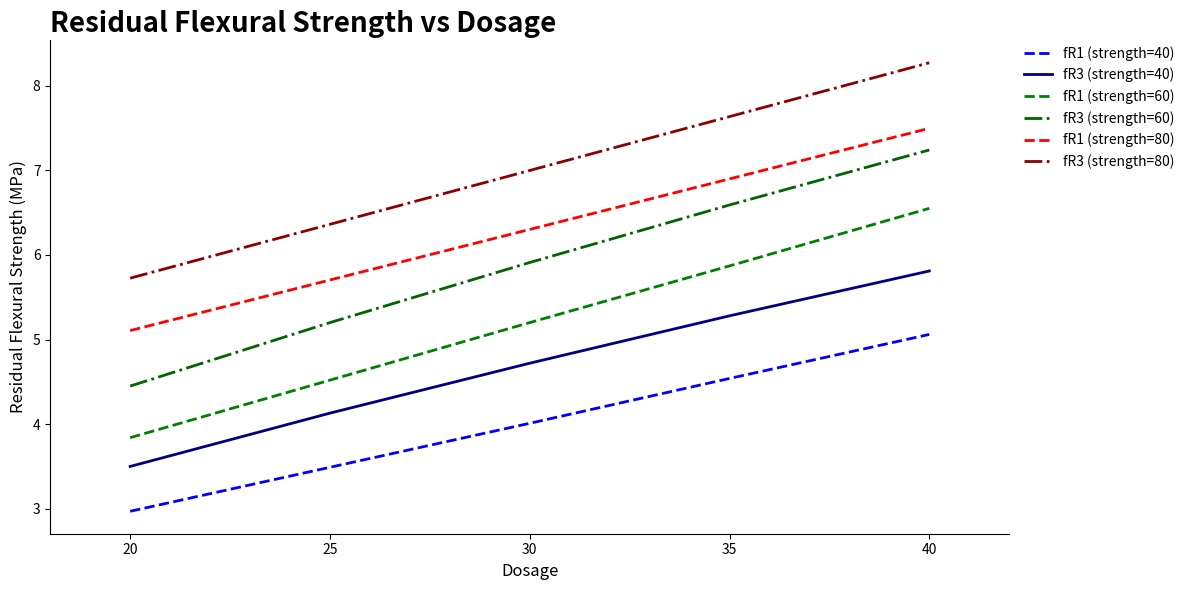

Rank the series at 25 from lowest to highest value.

fR1 (strength=40), fR3 (strength=40), fR1 (strength=60), fR3 (strength=60), fR1 (strength=80), fR3 (strength=80)